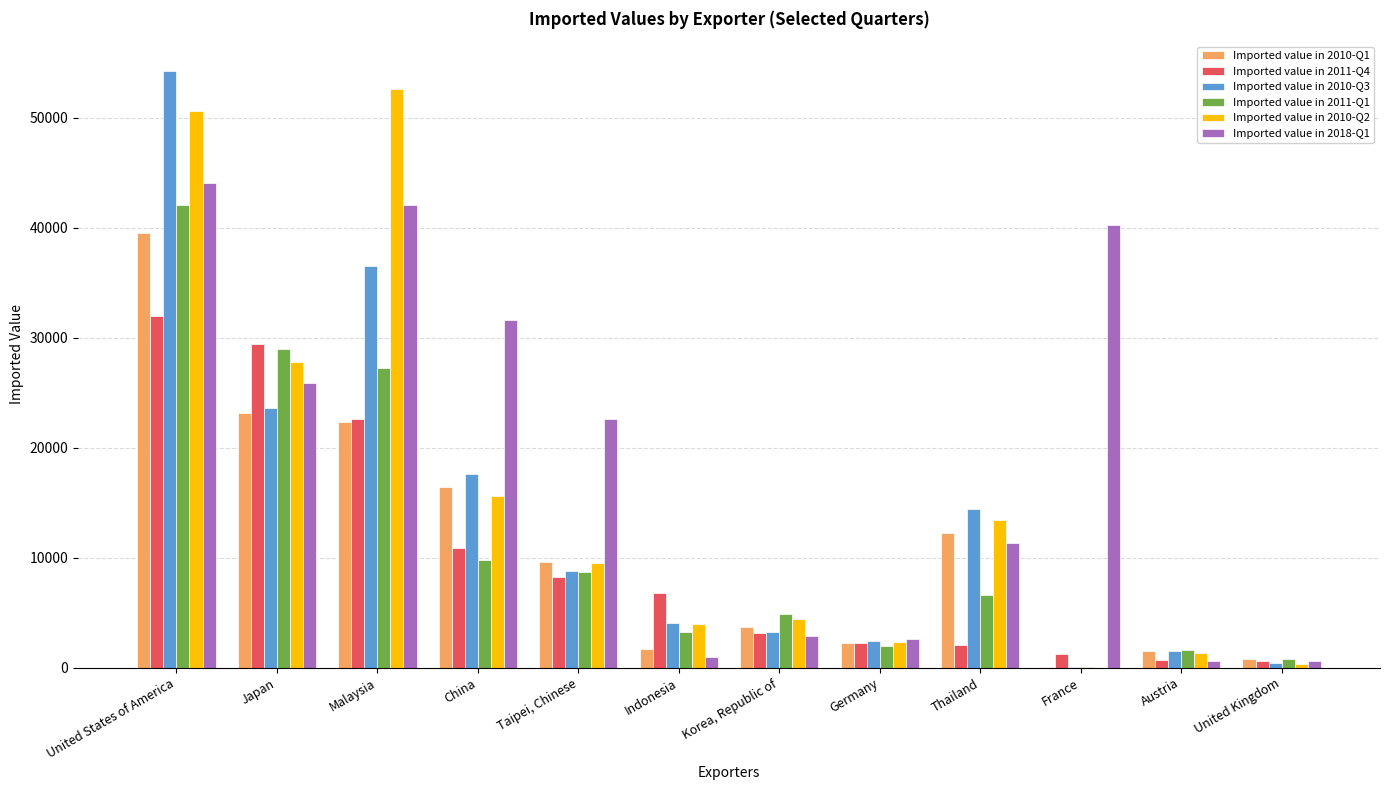

Which series changed the most between United States of America and Korea, Republic of?

Imported value in 2010-Q3